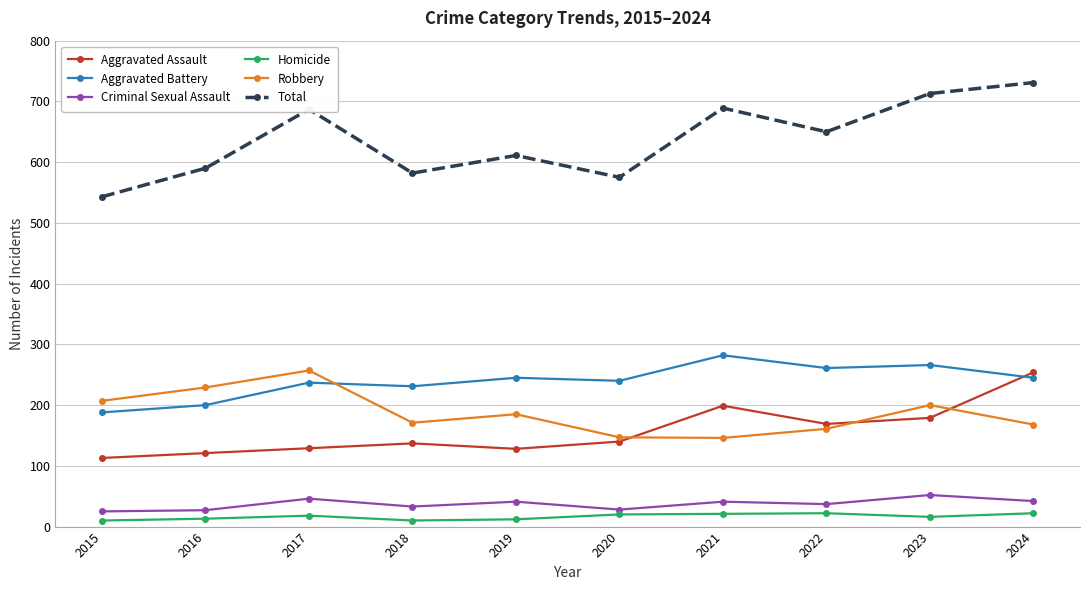

Where is Total nearest to the value 637?

2022